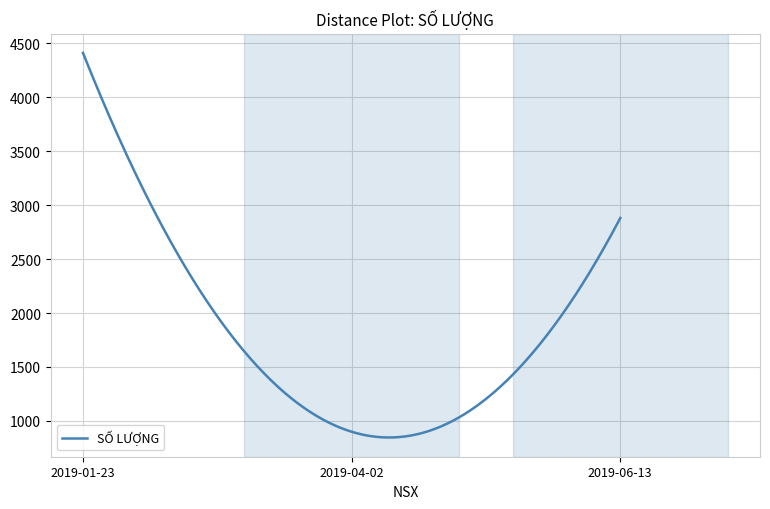

What is the difference between the maximum and minimum values?

3563.3